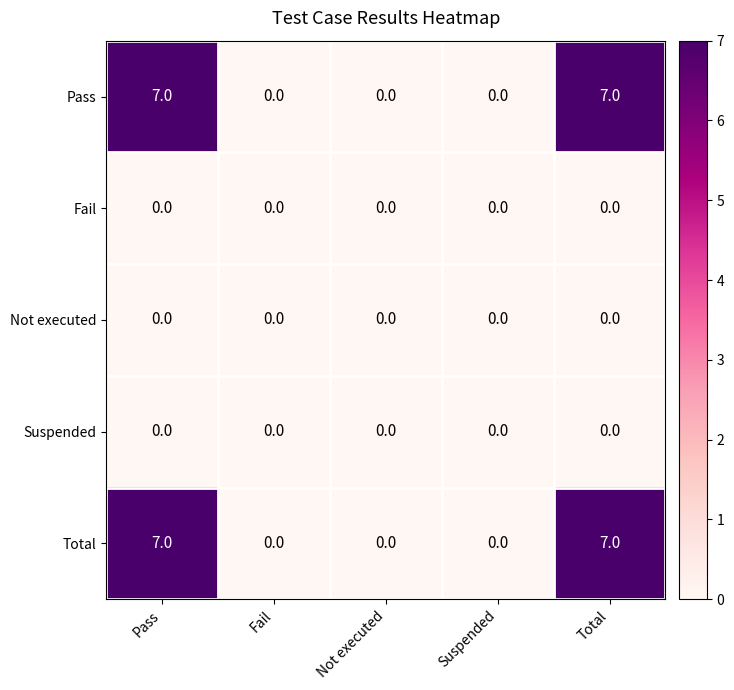

How many categories are shown in the chart?

5